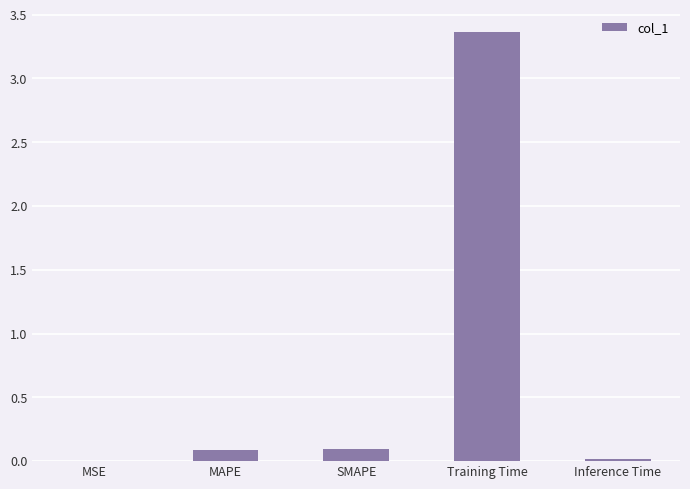

What is the sum of all values?

3.6